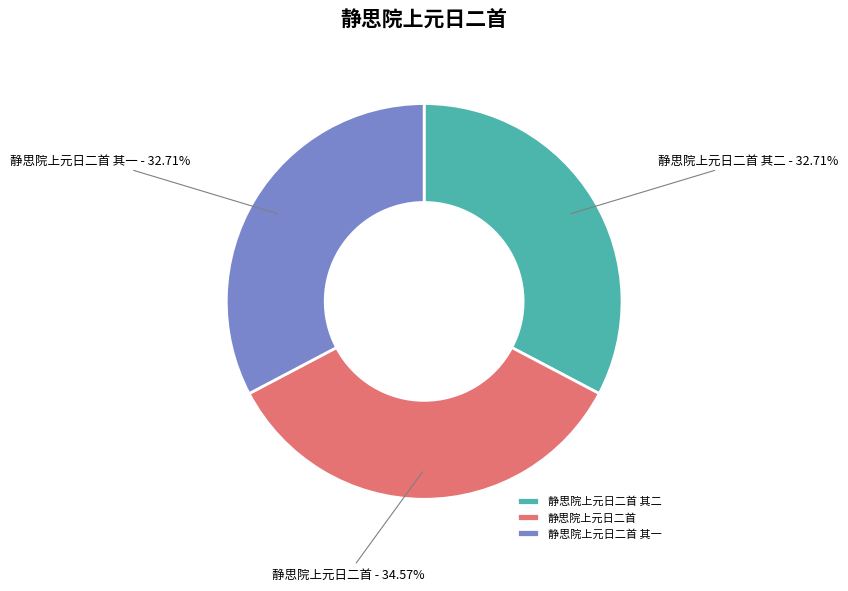

Approximately how many times larger is the value at 静思院上元日二首 compared to 静思院上元日二首 其一?

1.1